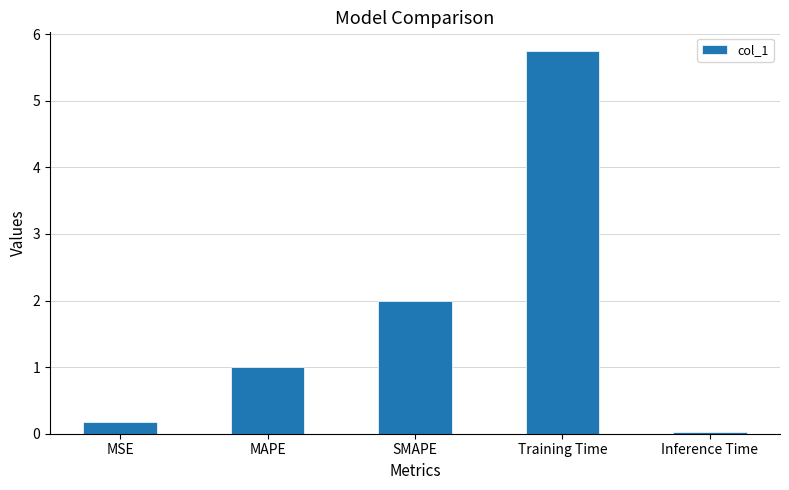

What position from the right is Inference Time?

1